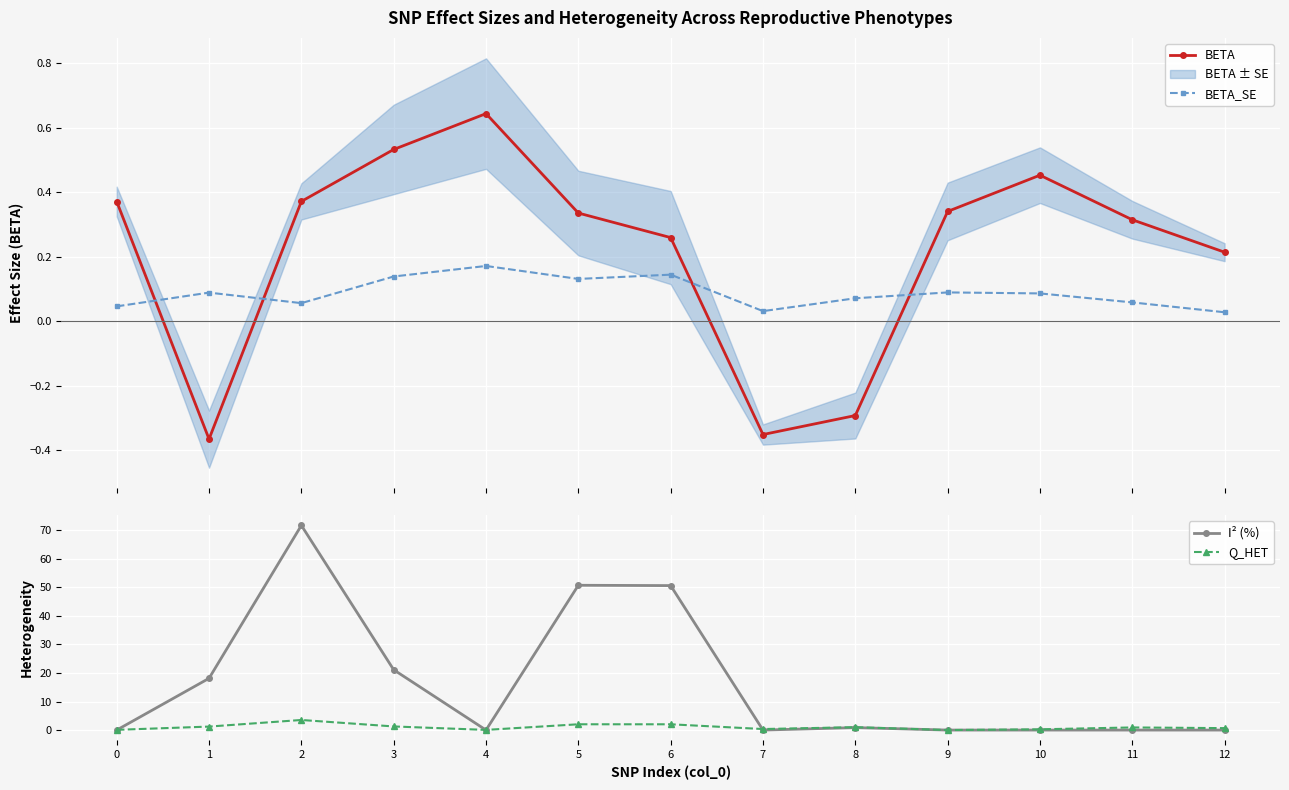

Rank the series at 8 from highest to lowest value.

Q_HET, I² (%), BETA_SE, BETA